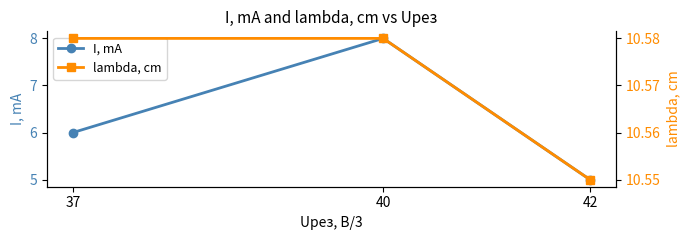

Does the chart have visible grid lines?

No